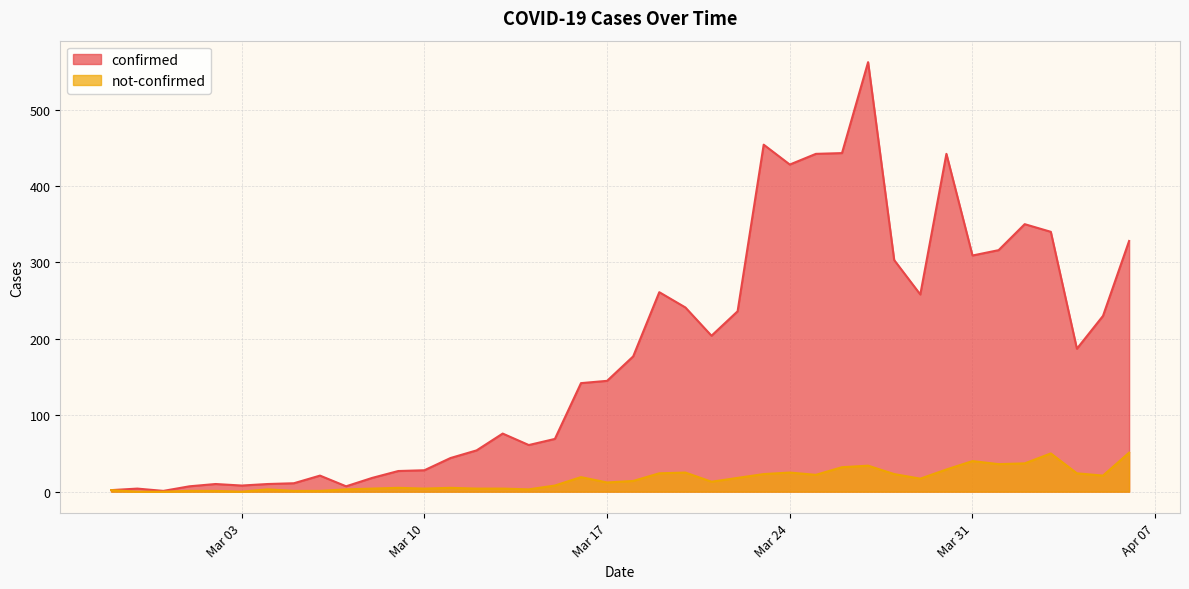

At which category is the sum across all series the highest?

2020-03-27